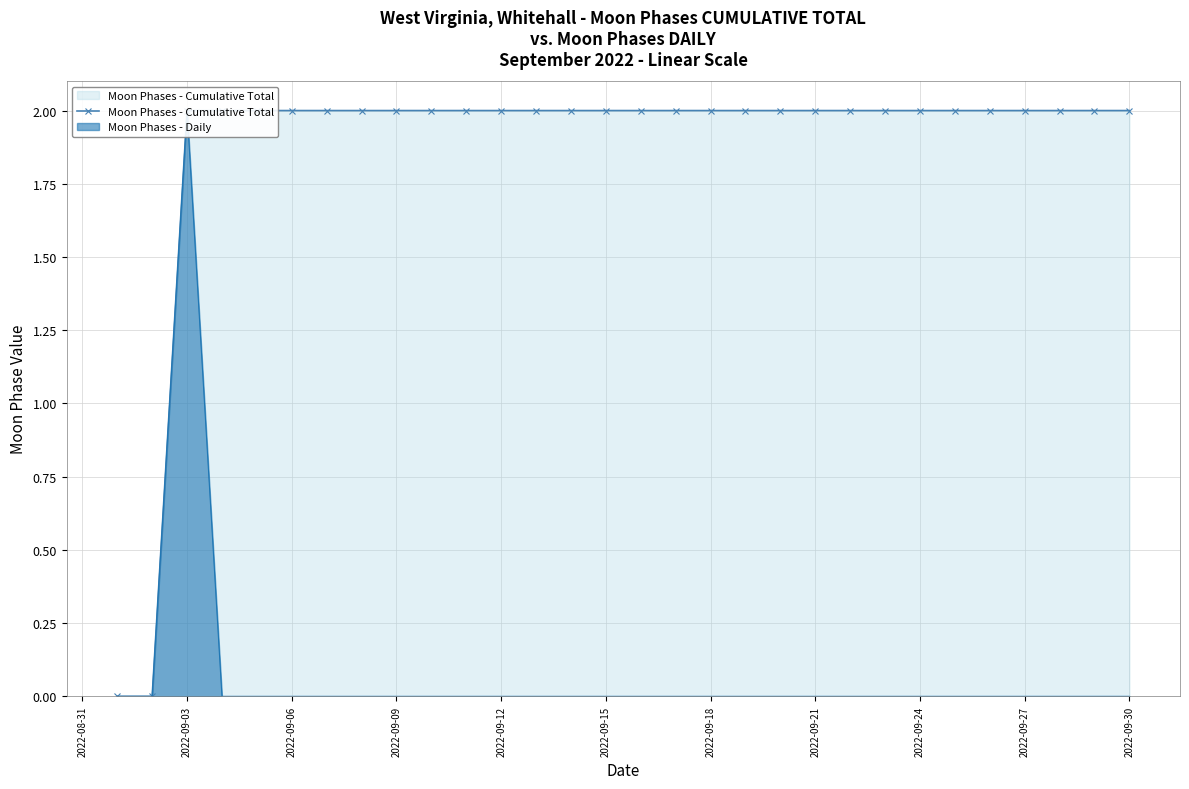

What is the difference between the maximum and minimum values?

2